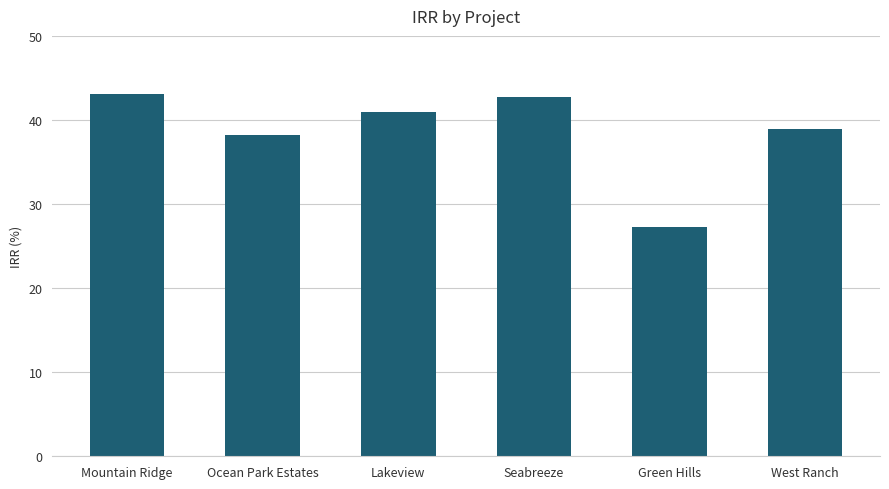

What is the maximum value shown in the chart?

43.1